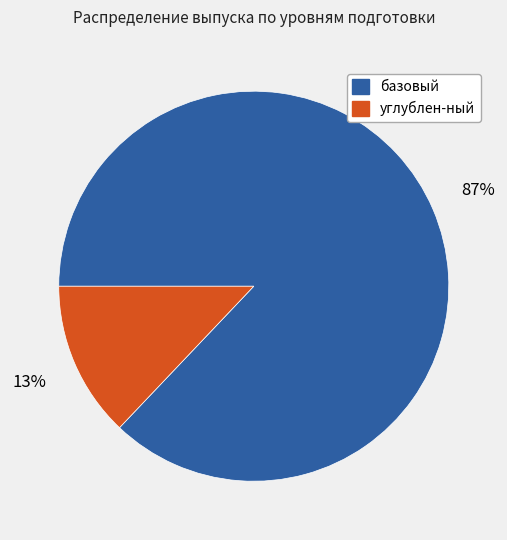

Between базовый and углублен-ный, which is larger?

базовый